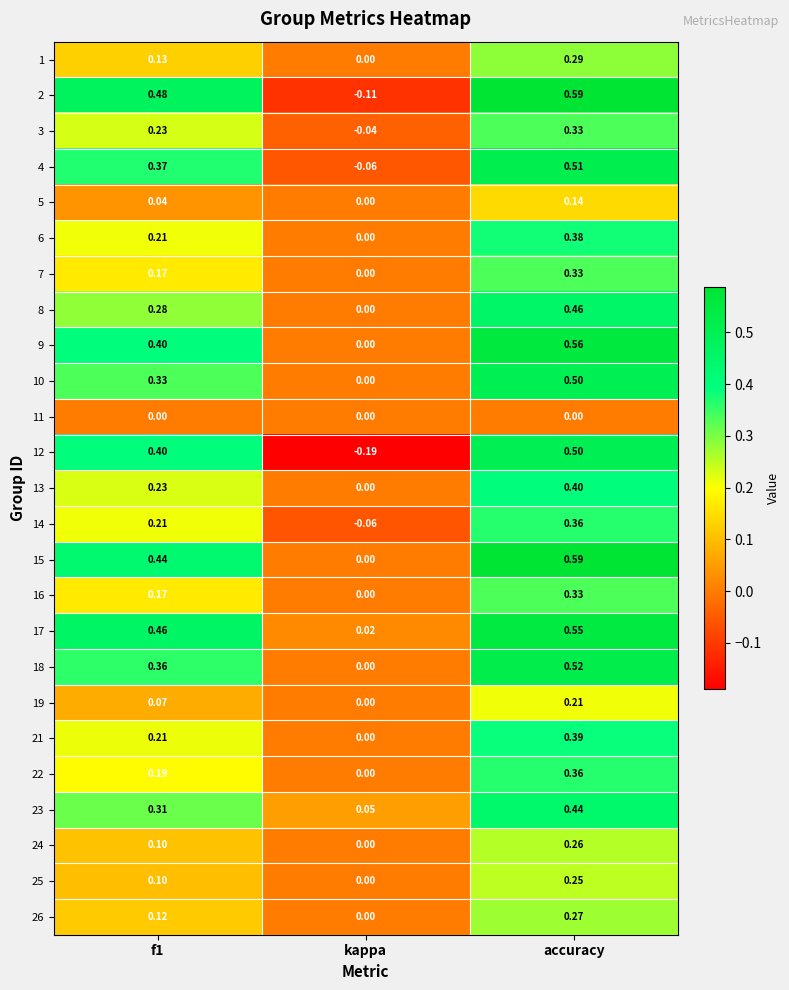

Which category has the highest value in the 5 series?

accuracy